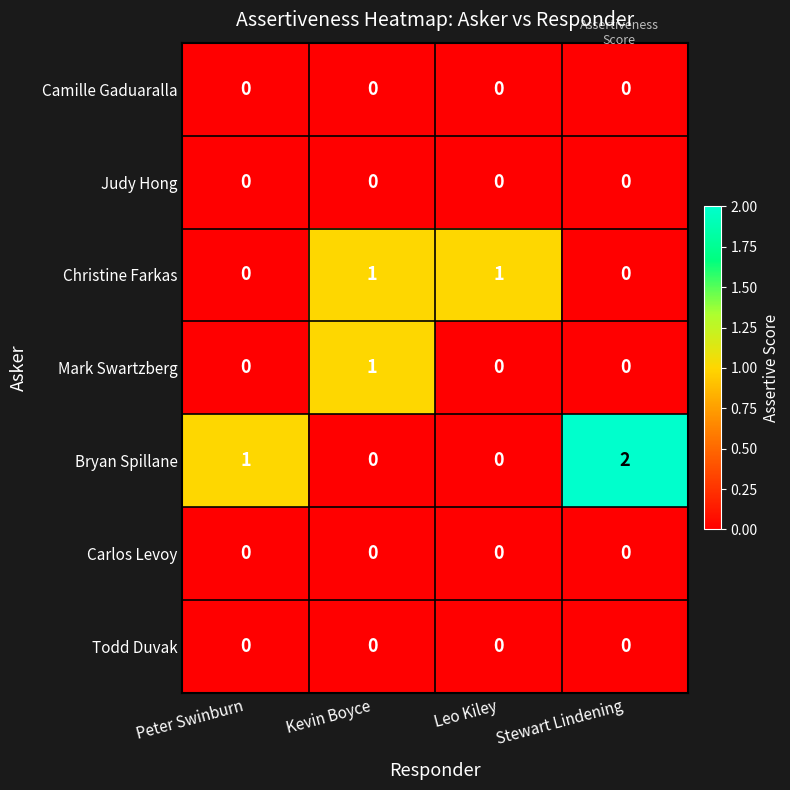

What is the spread (max minus min) of values at Leo Kiley?

1